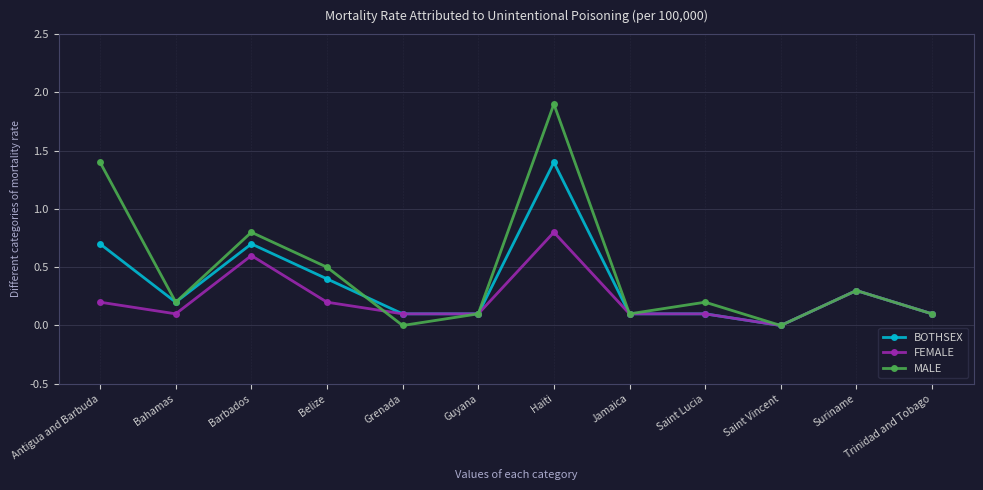

What is the total value across all series at Suriname?

0.9